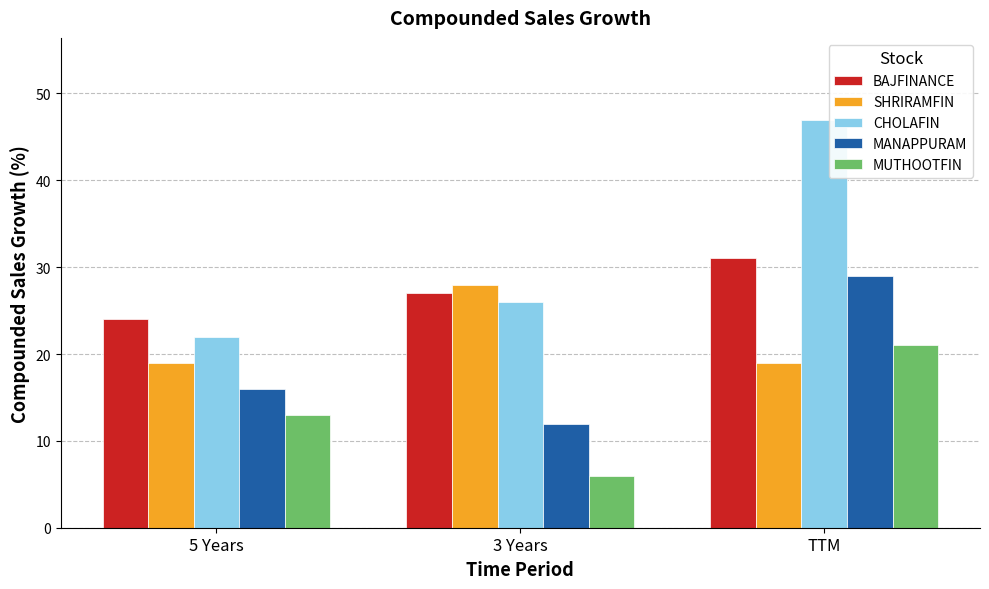

What is the label of the 2nd bar from the left?

3 Years